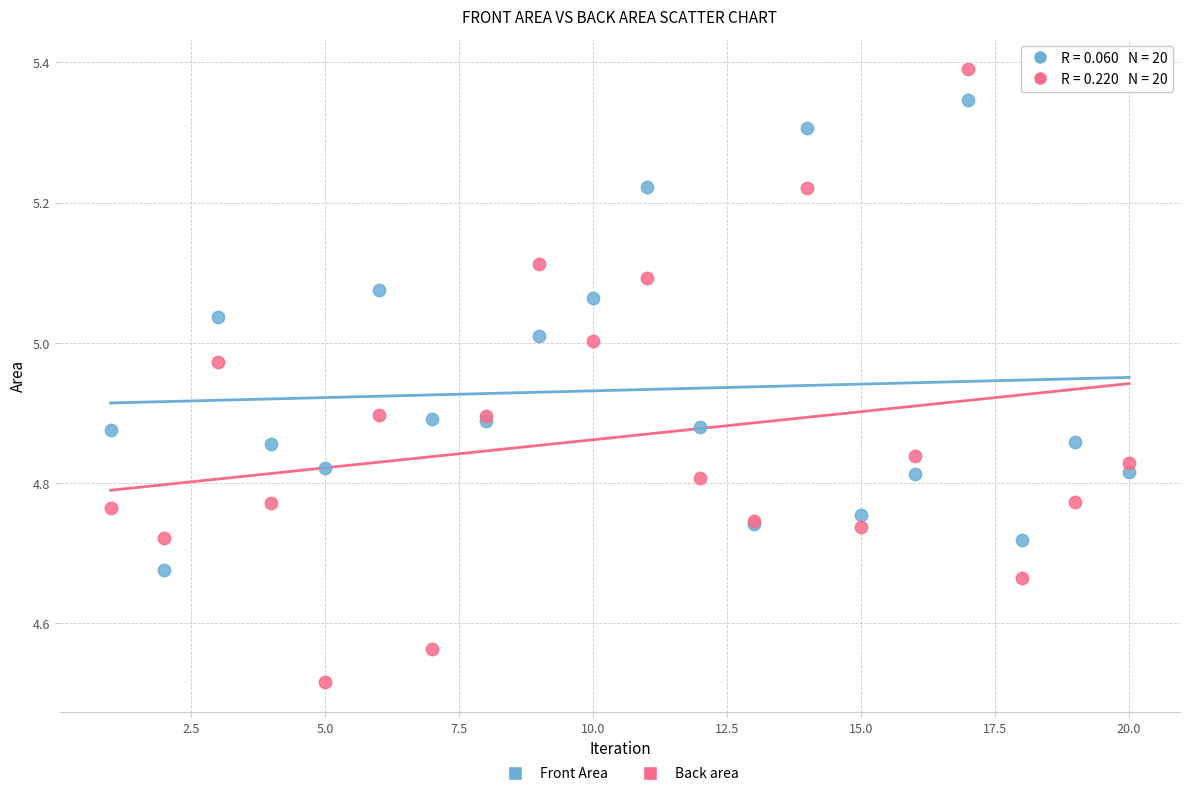

Which series has the largest Y range (max minus min)?

Back area